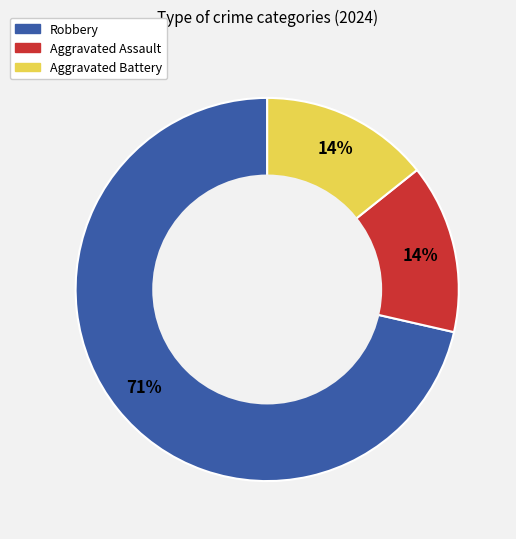

To the nearest percent, what is the combined percentage of Aggravated Assault and Robbery?

86%